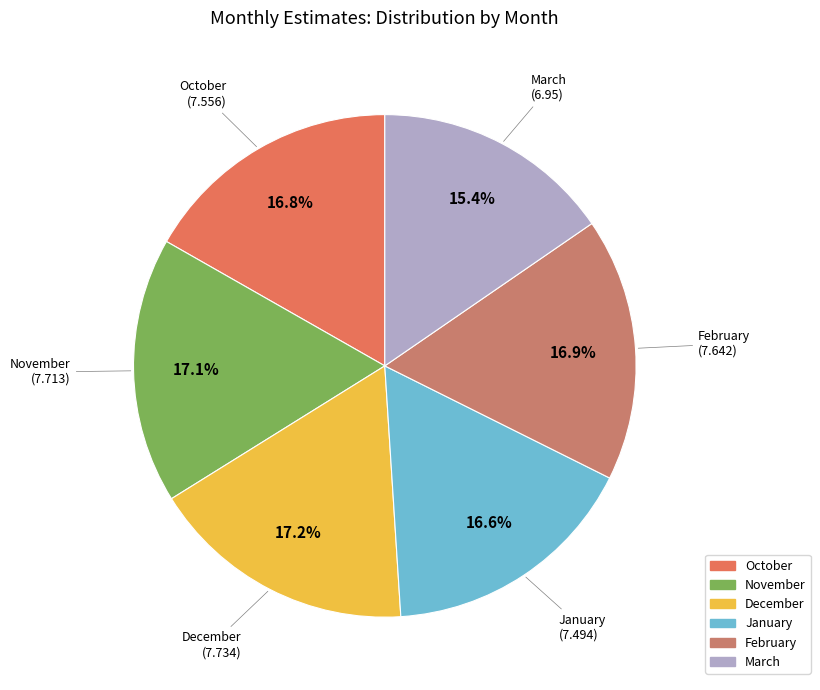

Do March and October together represent more than half of the pie?

No